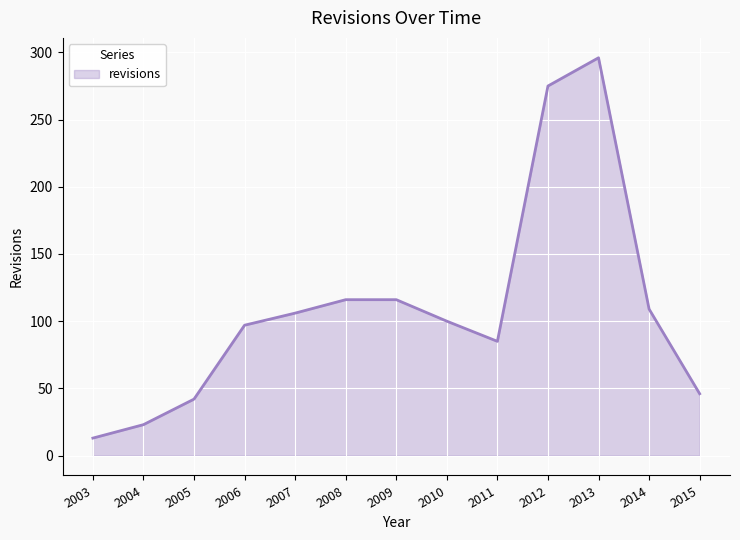

The value at 2008 is 116. True or false?

True